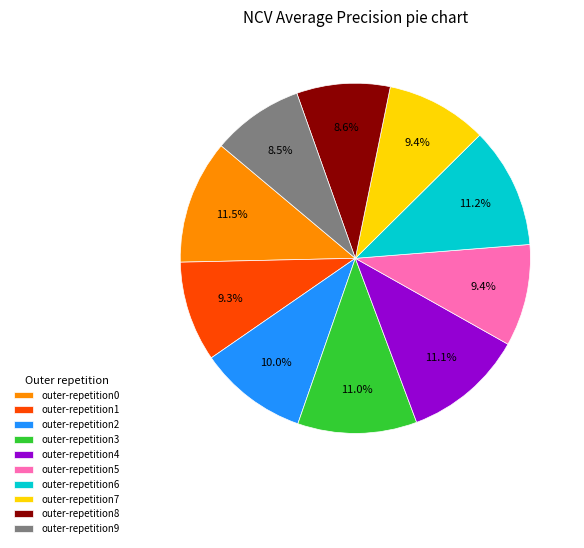

Does any single category account for the majority?

No